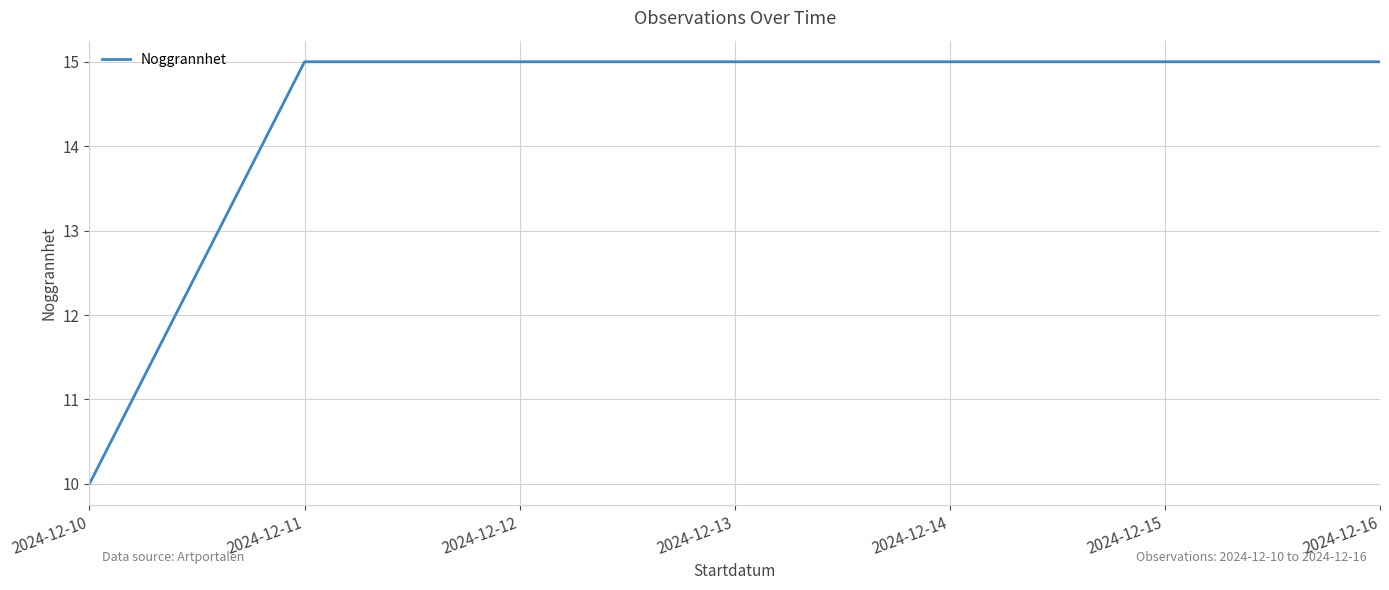

Where is the data nearest to the value 12?

2024-12-10